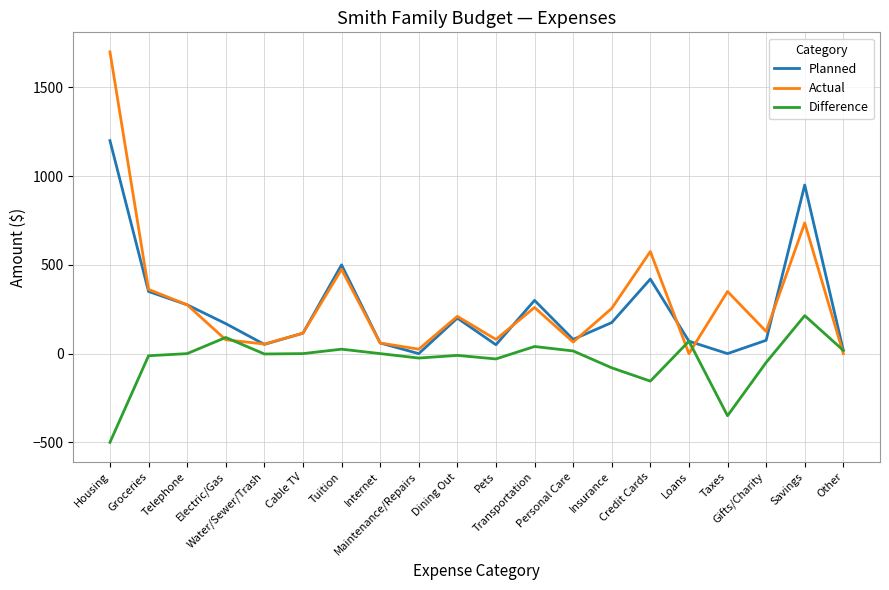

The value of Actual at Transportation is 72. True or false?

False